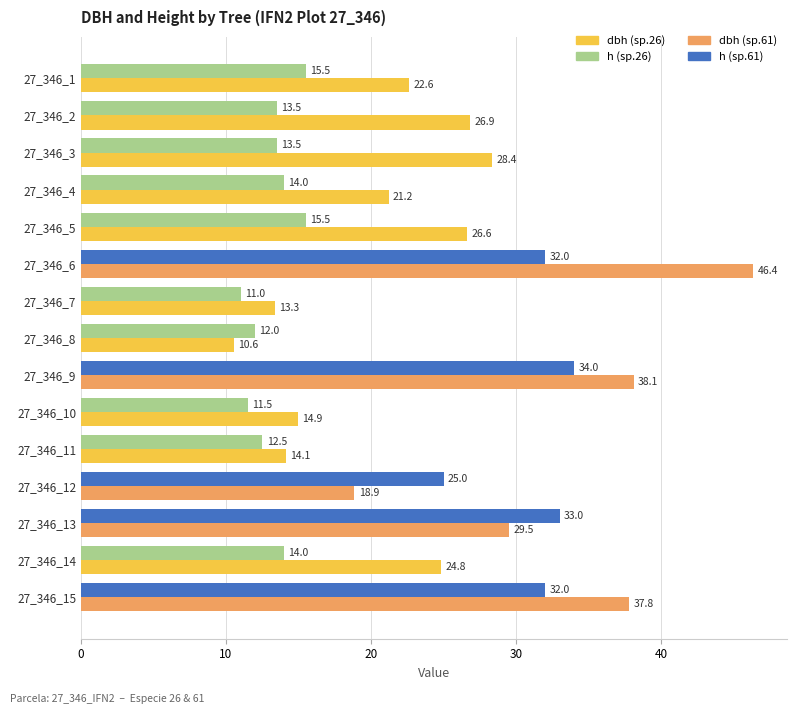

At which category does the chart reach its peak across all series?

27_346_6